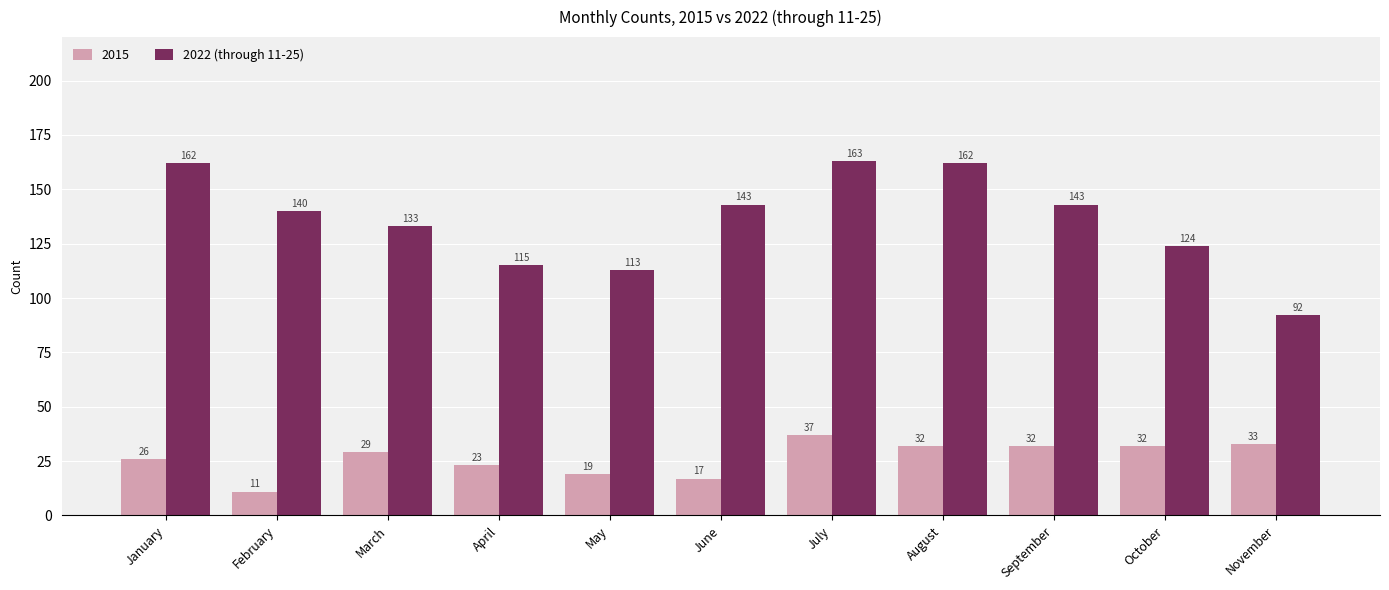

At which label is 2015 closest to 24?

April